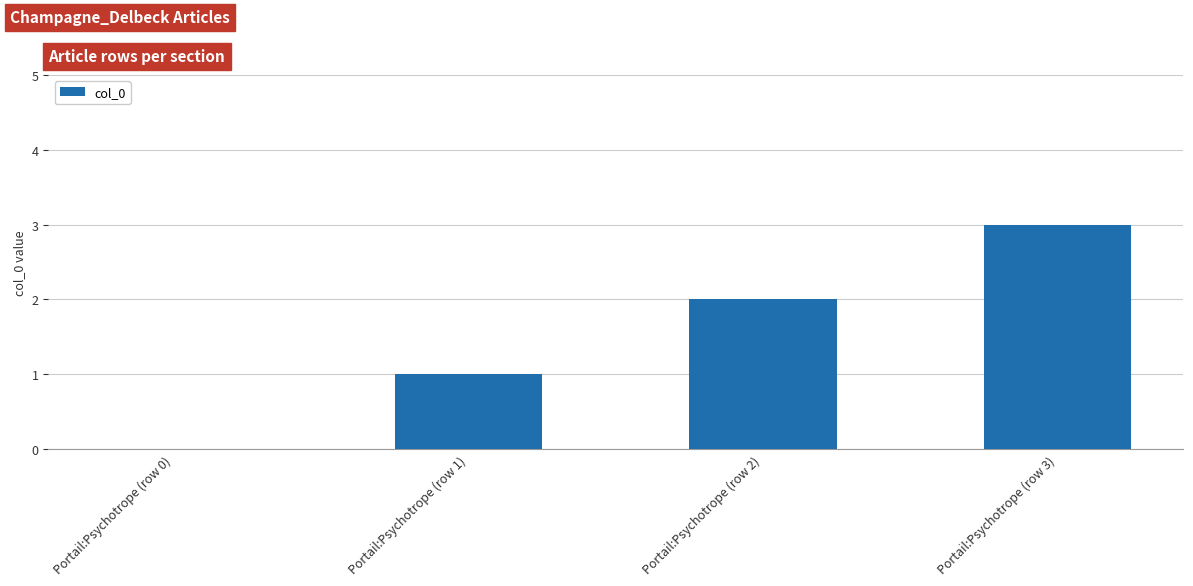

Is it true that the value at Portail:Psychotrope (row 3) is 3?

True